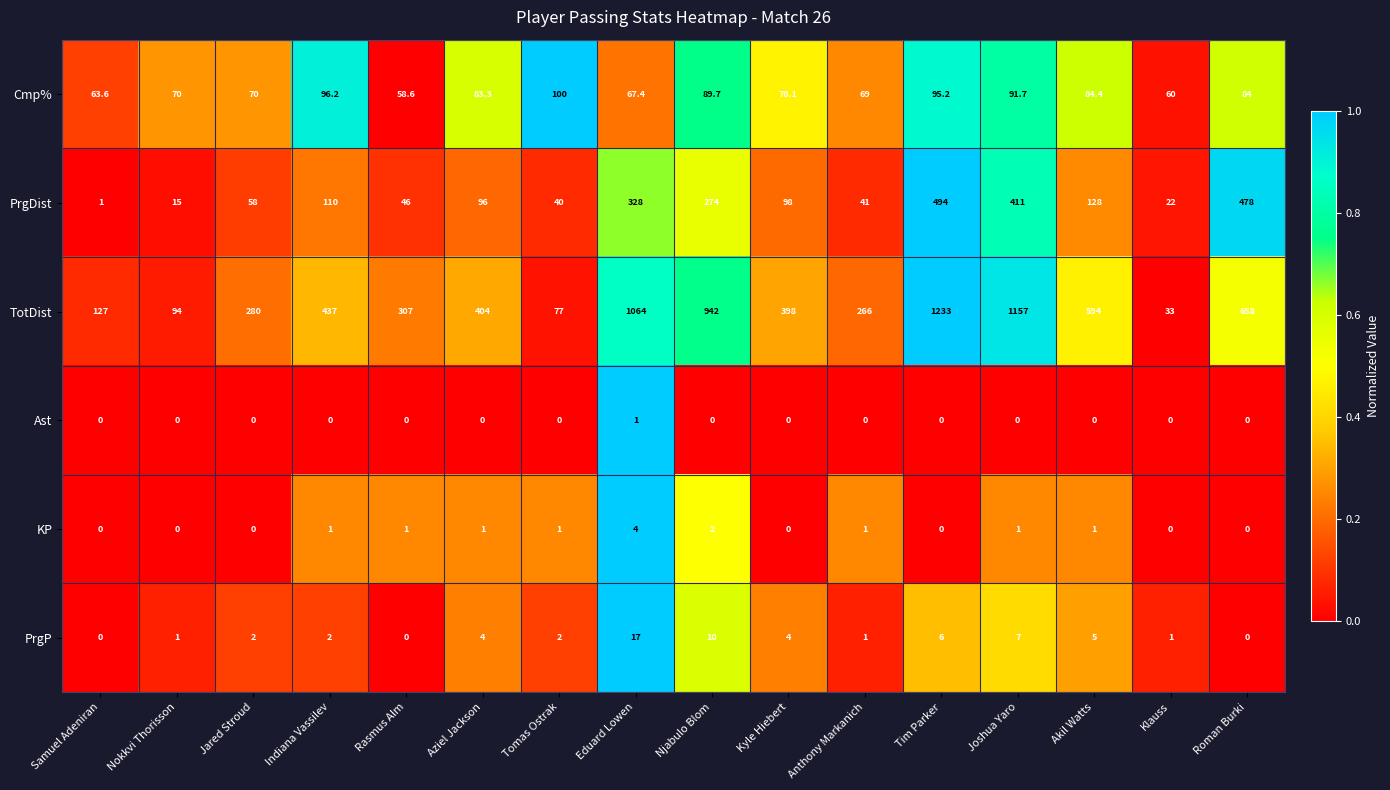

What is the difference between the maximum and minimum values in the Cmp% series?

41.4